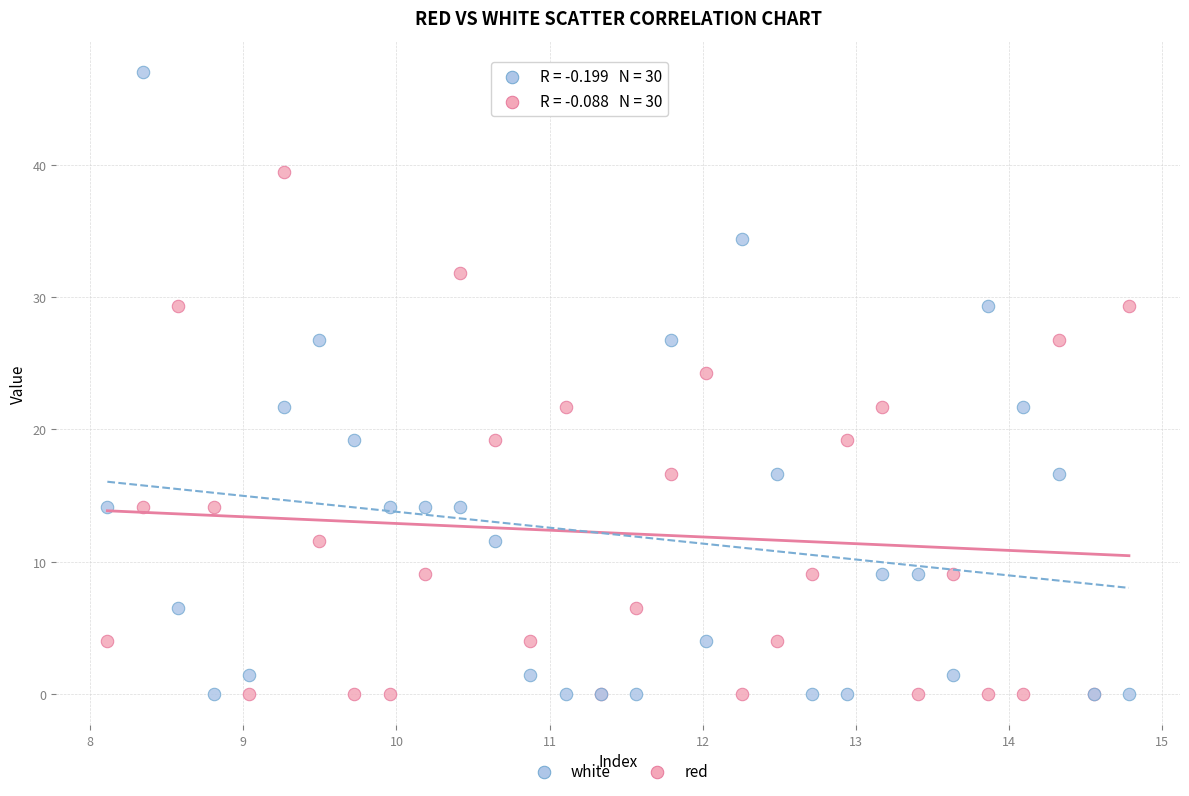

Which series reaches the maximum Y coordinate?

white